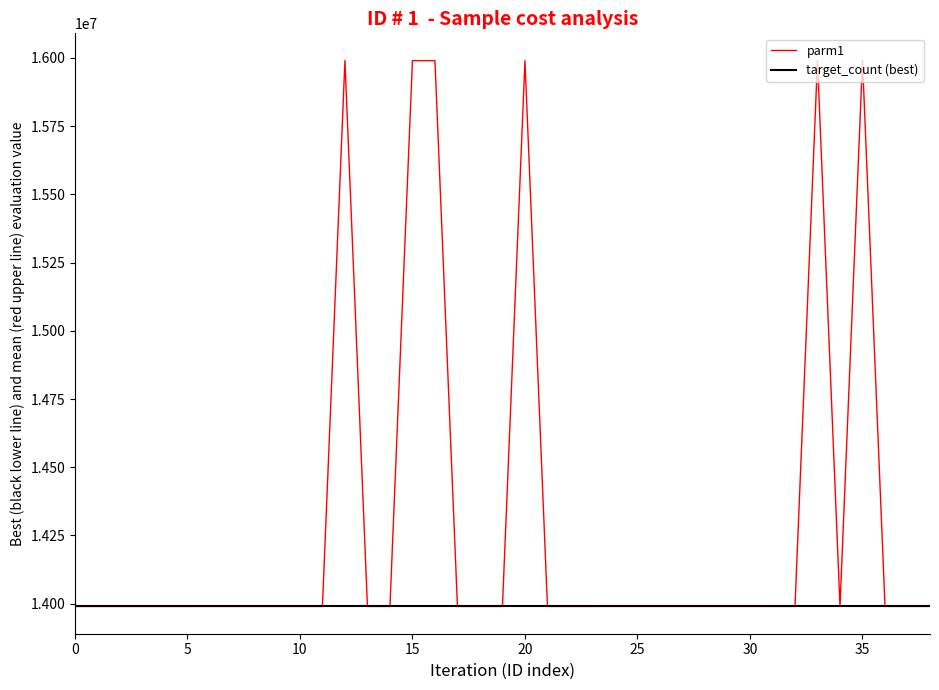

Which series has the largest total across all categories?

parm1